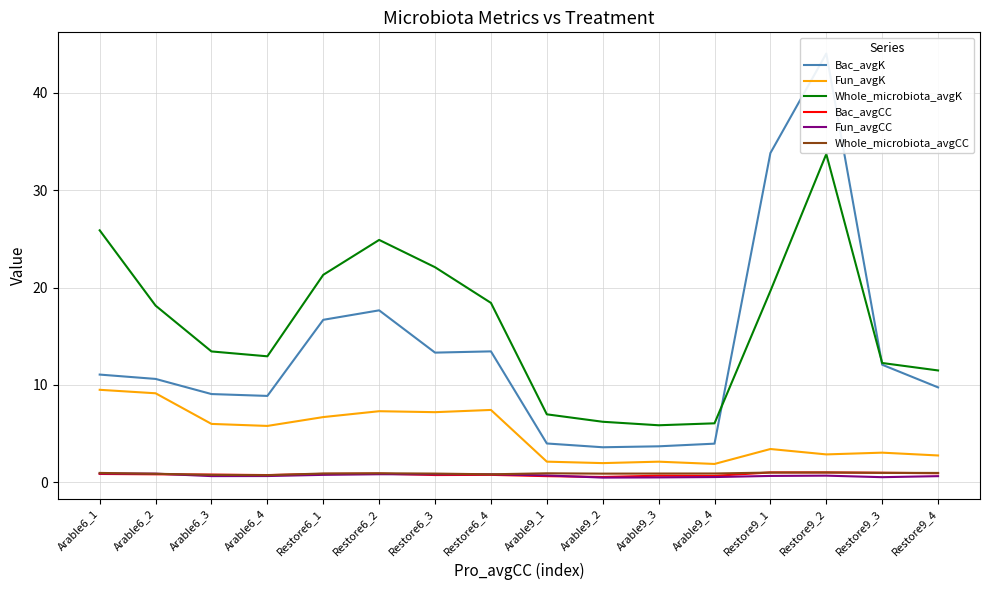

What is the lowest value of the Fun_avgK series?

1.9